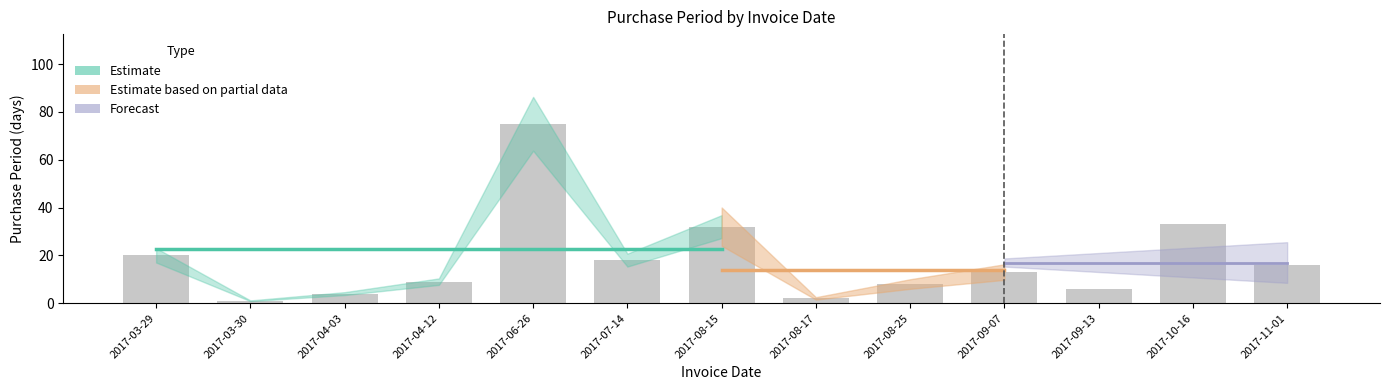

Which has a higher value, 2017-04-03 or 2017-04-12?

2017-04-12